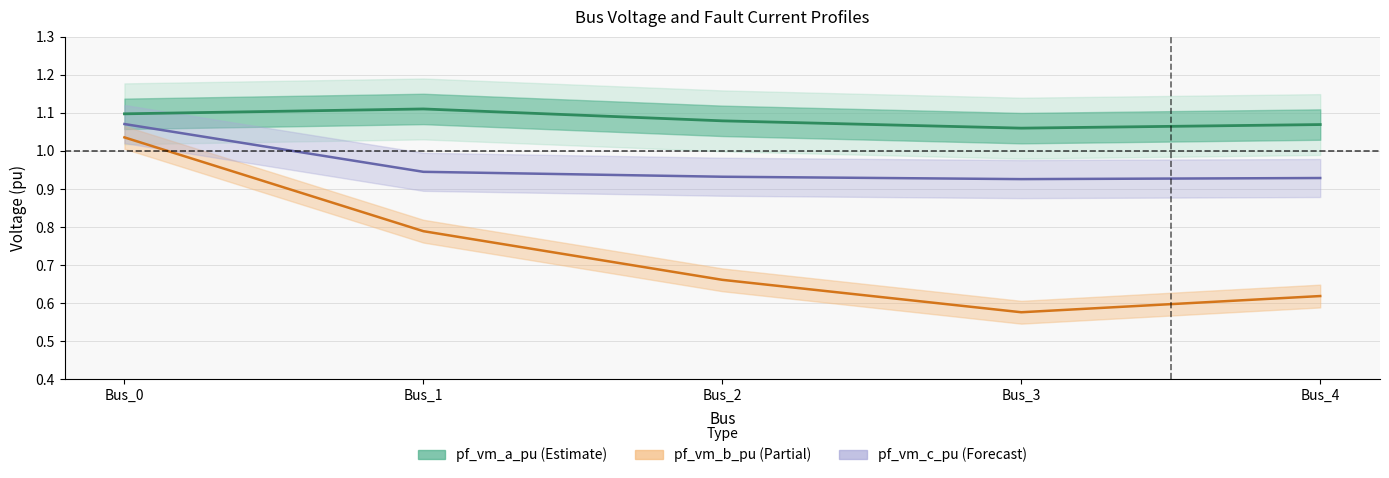

What is the difference between the highest and lowest values at Bus_2?

0.4